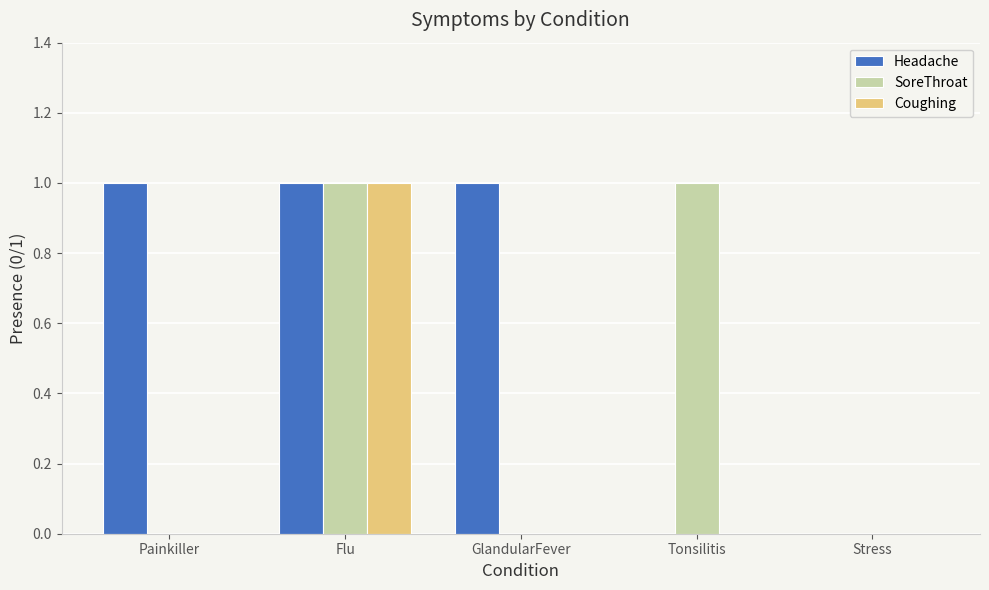

The value of Coughing at Flu is 2. True or false?

False